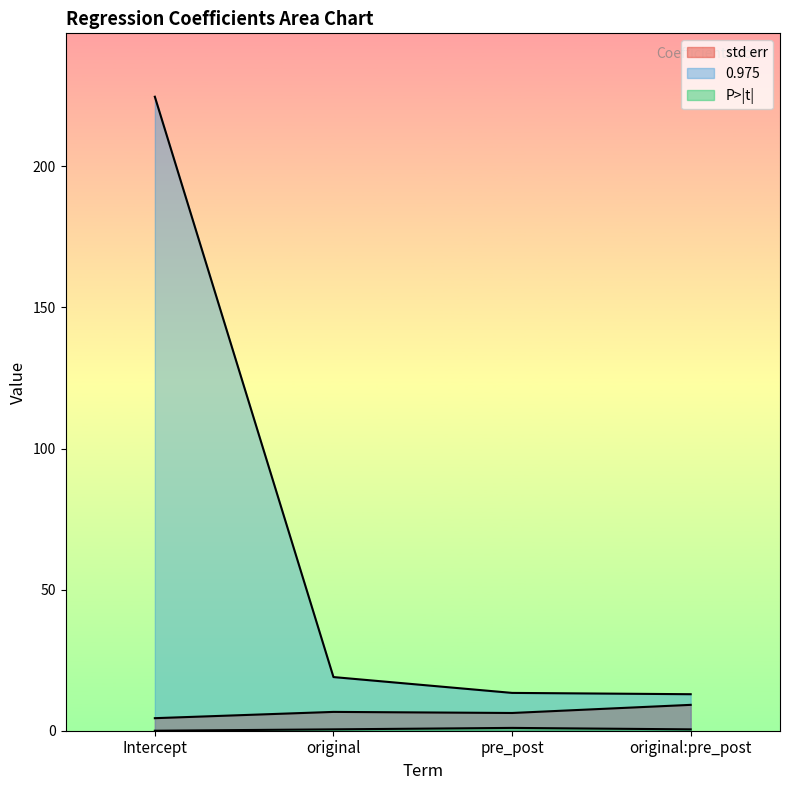

In P>|t|, how many points are higher than both neighbors (excluding endpoints)?

1